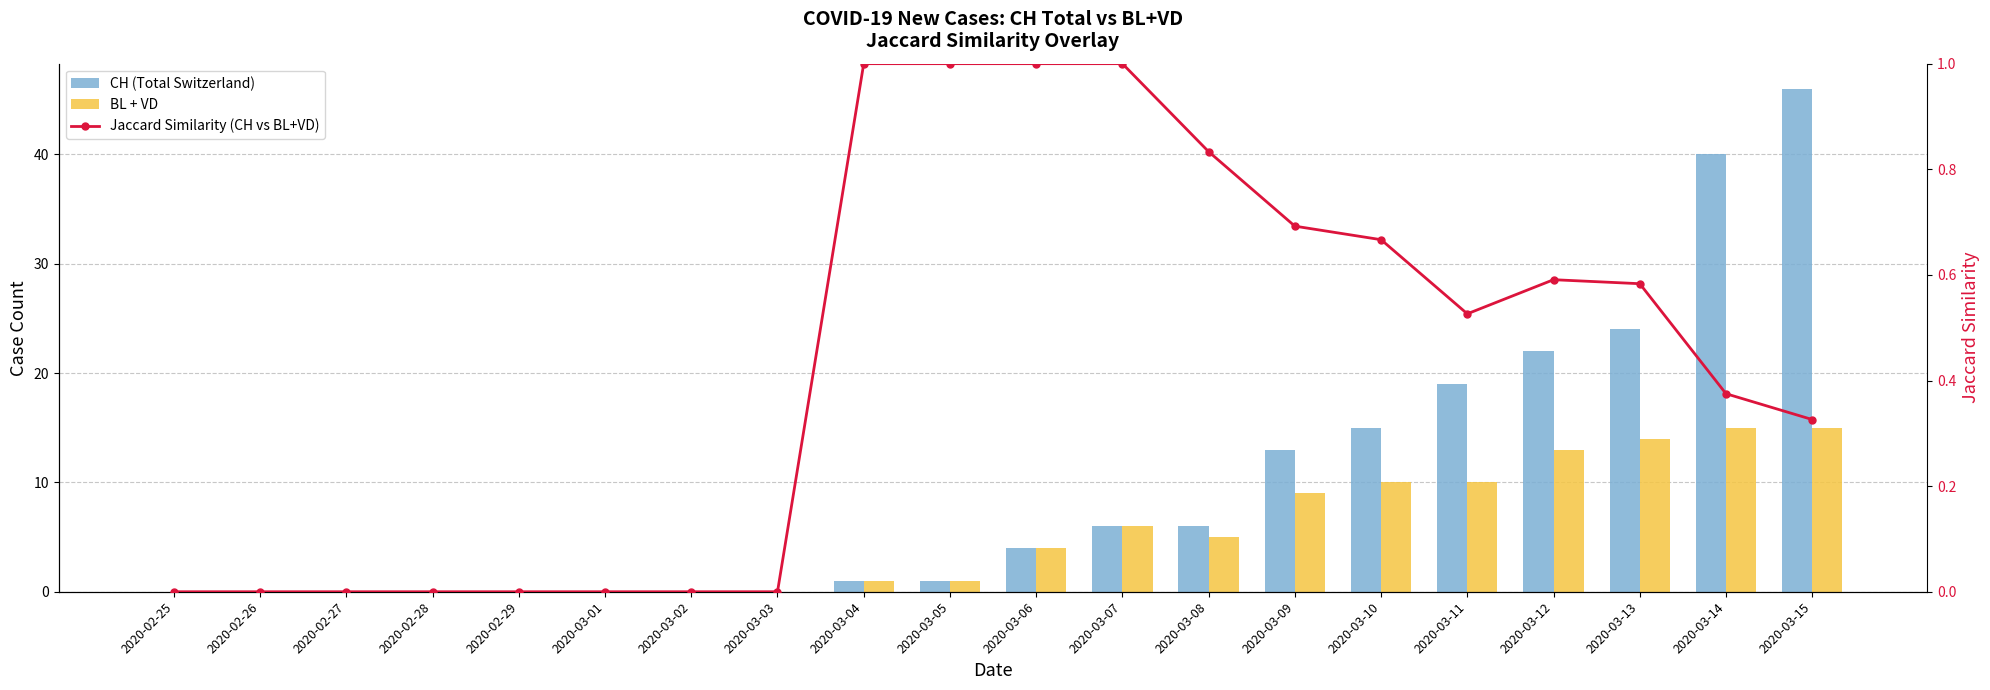

How many Jaccard Similarity (CH vs BL+VD) values are between 0 and 1?

20